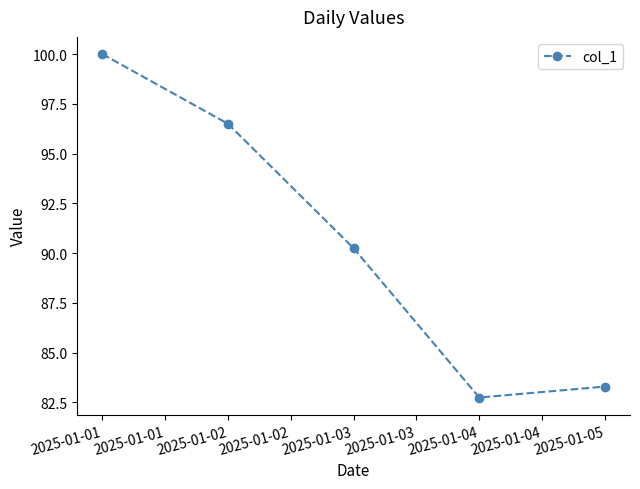

What is the ratio of the value at 2025-01-01 to the value at 2025-01-02?

1.0